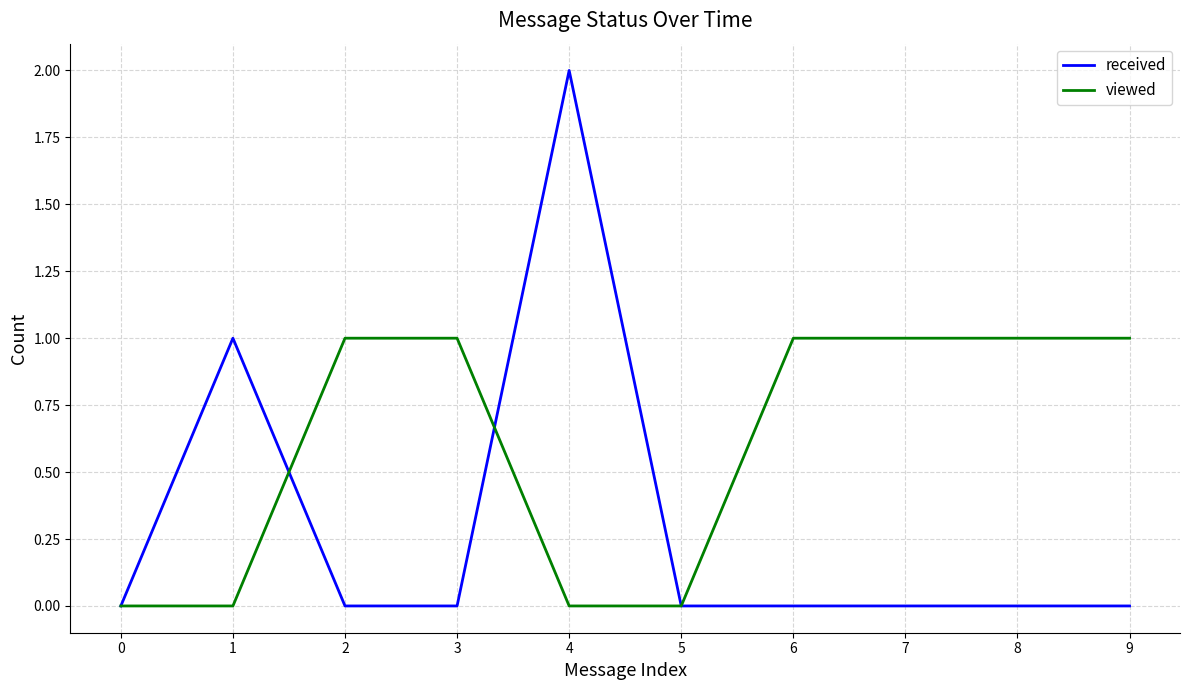

The value of viewed at 4 is 0. True or false?

True